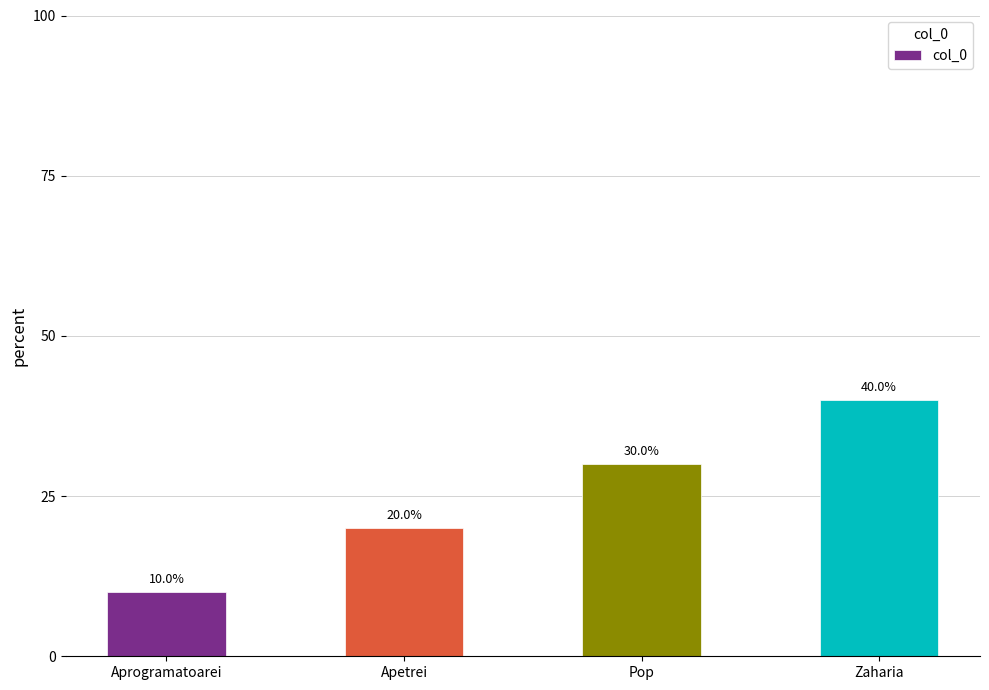

How many categories are shown in the chart?

4